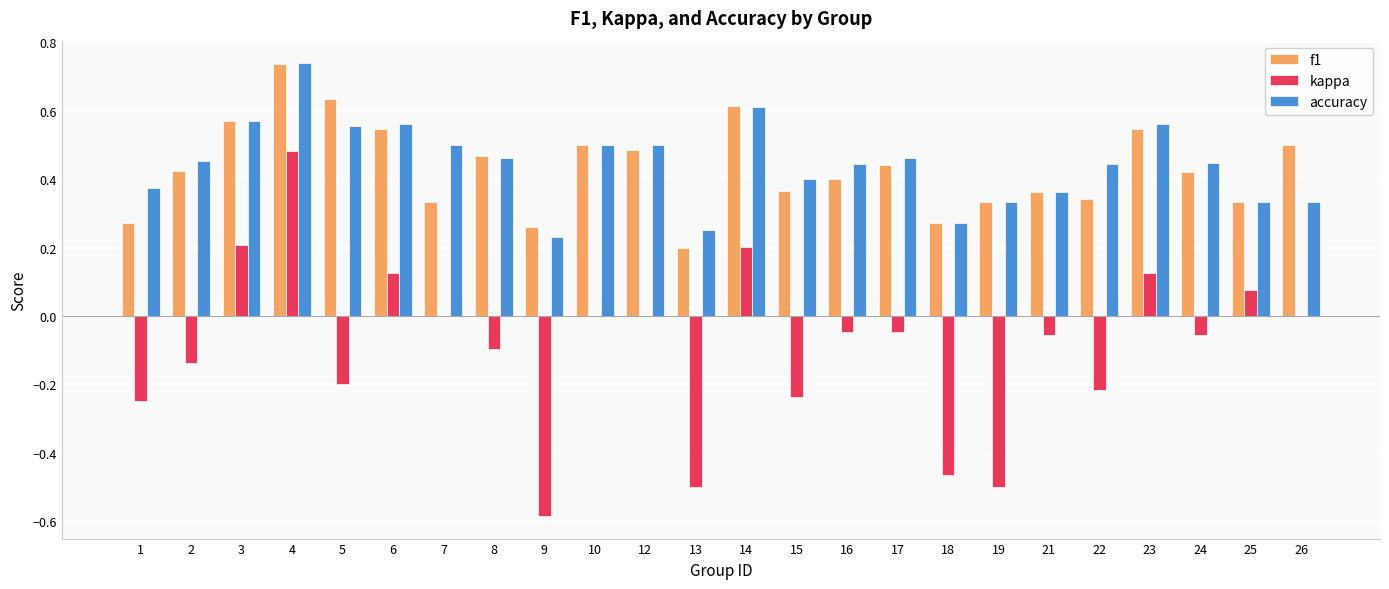

Which series has the largest range (max minus min)?

kappa